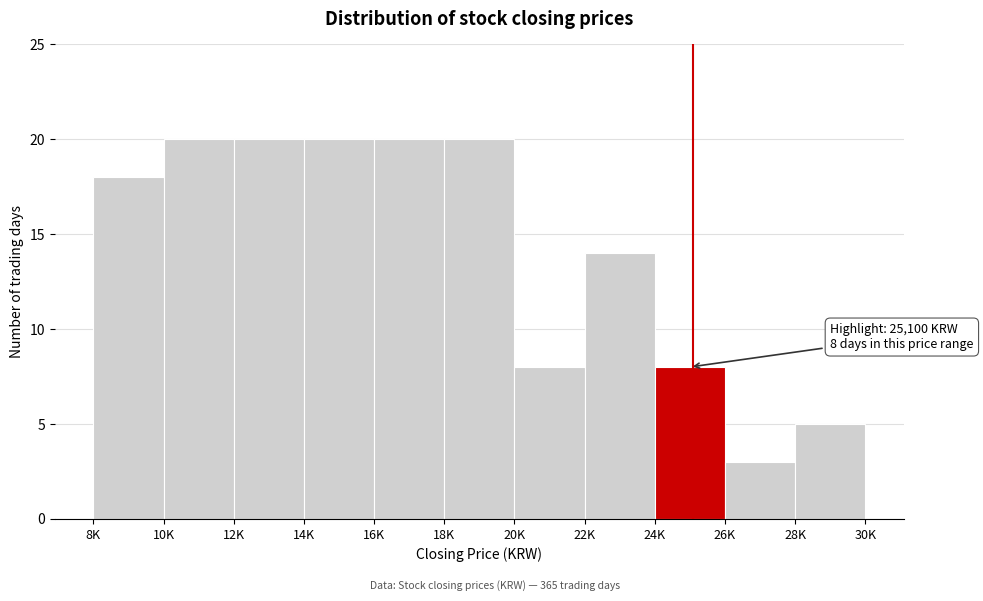

Reading left to right, list all the values displayed in this chart.

18	20	20	20	20	20	8	14	8	3	5